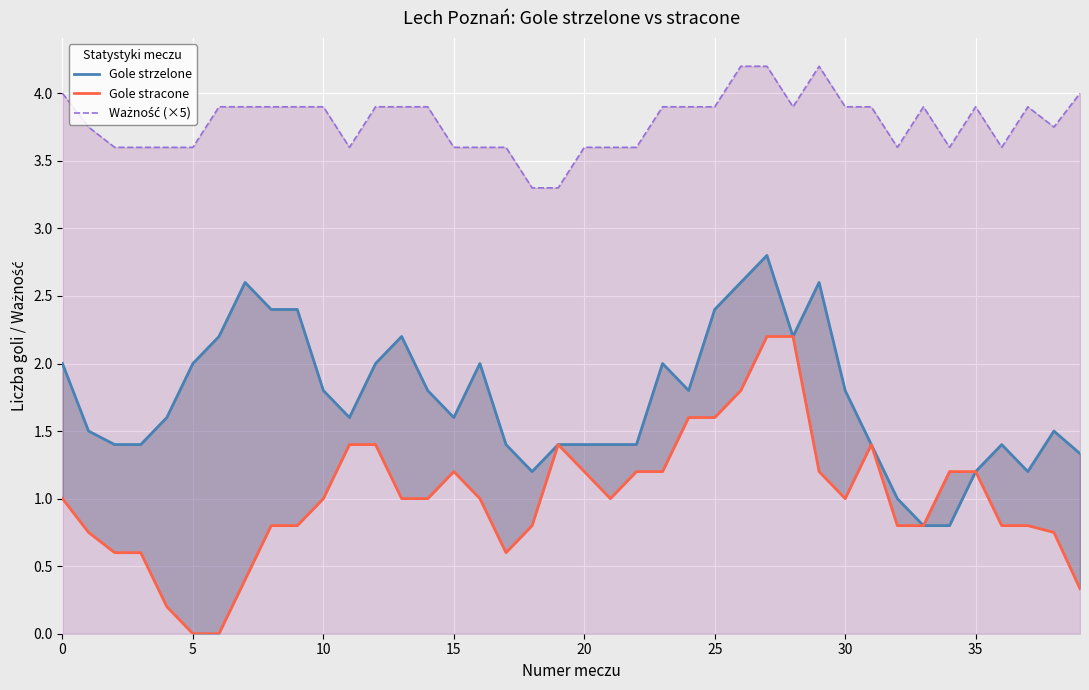

The Gole strzelone series shows 2.6 at 26. True or false?

True